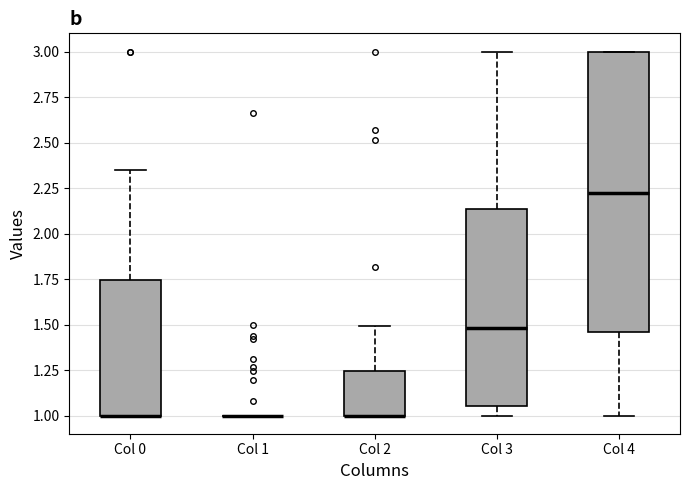

Reading left to right, transcribe this box plot: for each box, give where its median line is, the range the box spans, and where its two whiskers end, as read against the y-axis. The values are not printed on the chart, so give them approximately, as read against the axis.

Col 0: median 1.00 (drawn on the box's lower edge), box 1.00 to 1.75, whiskers 1.00 to 2.35
Col 1: box collapsed to a line at 1.00, whiskers 1.00 to 1.00
Col 2: median 1.00 (drawn on the box's lower edge), box 1.00 to 1.25, whiskers 1.00 to 1.50
Col 3: median 1.50, box 1.05 to 2.15, whiskers 1.00 to 3.00
Col 4: median 2.20, box 1.45 to 3.00, whiskers 1.00 to 3.00